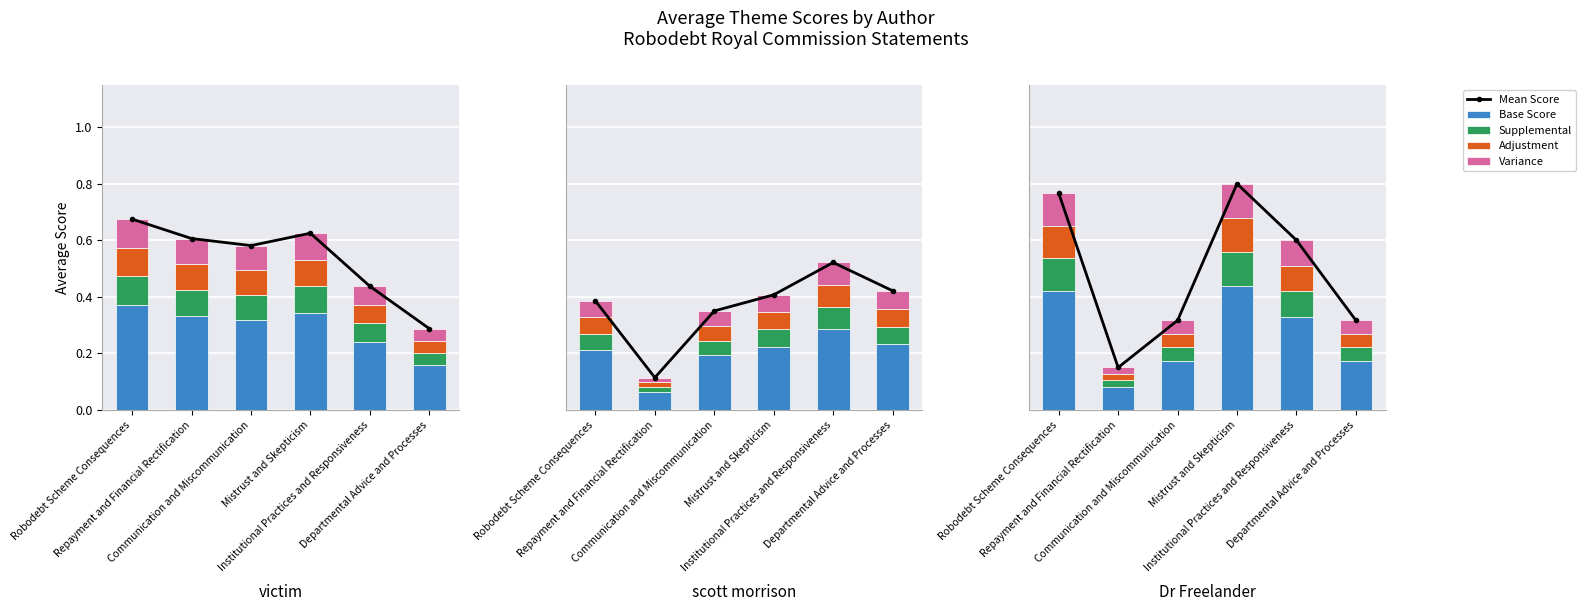

What is the label of the 6th bar from the left?

Departmental Advice and Processes